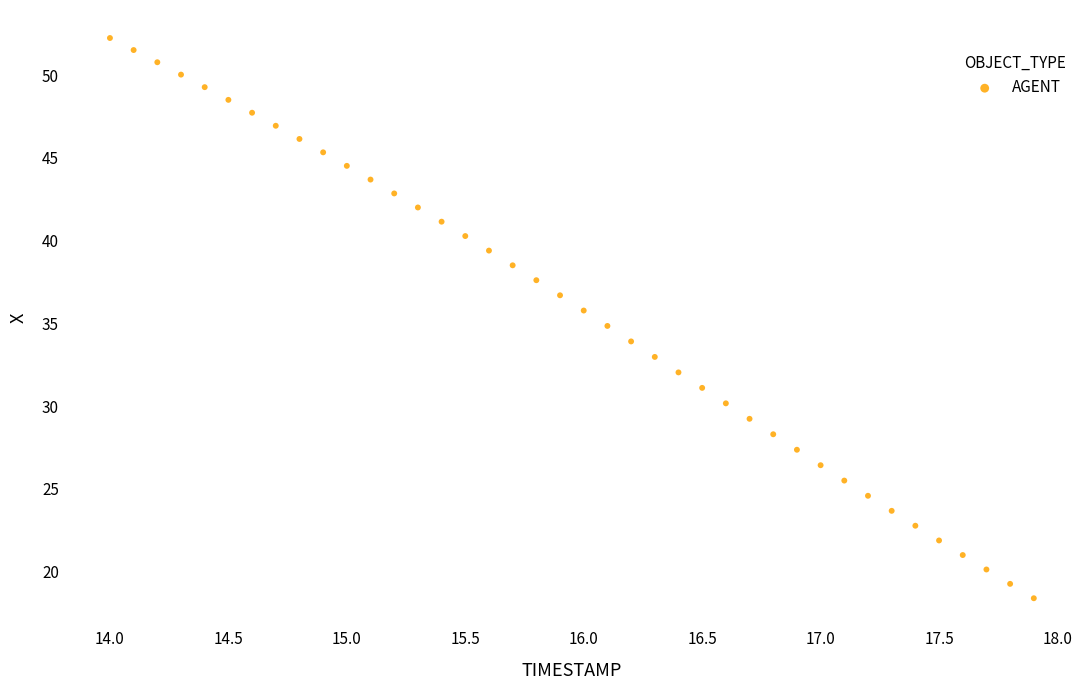

What is the range of Y values (max minus min)?

33.9